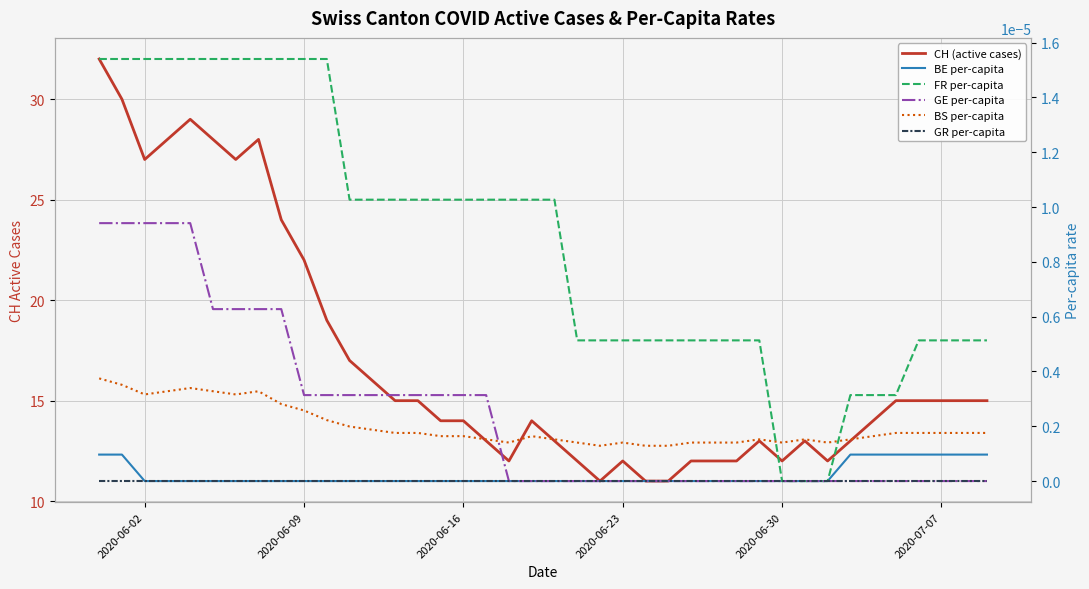

Rank the series by their maximum value, from highest to lowest.

CH (active cases), FR per-capita, GE per-capita, BS per-capita, BE per-capita, GR per-capita